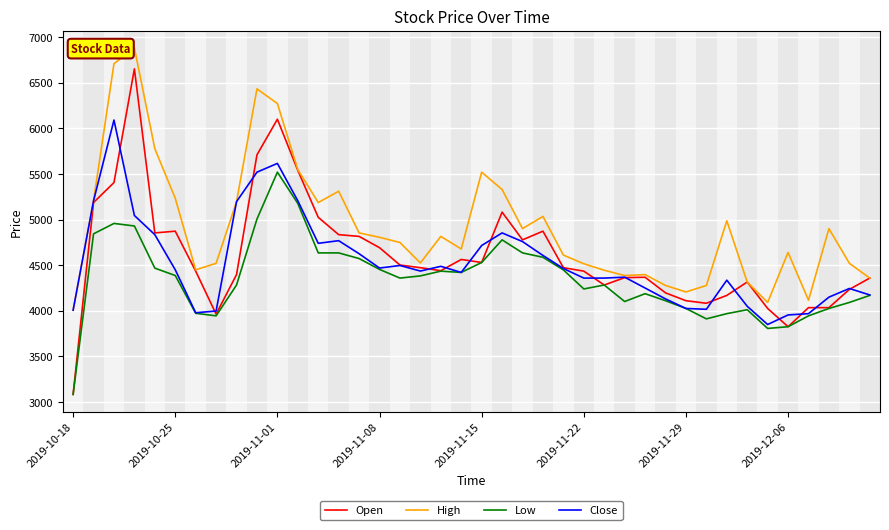

True or false: Low and High intersect in this chart.

False